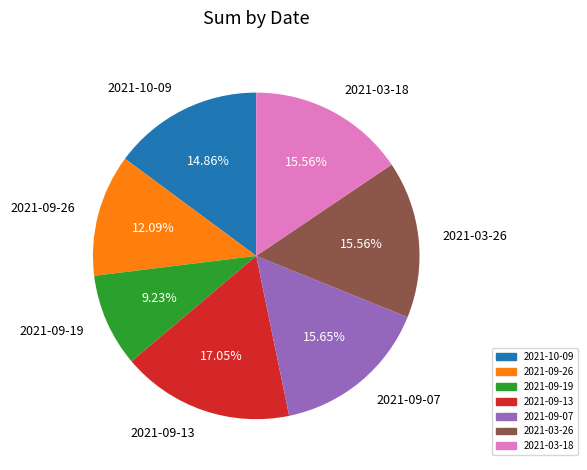

Between 2021-03-26 and 2021-09-13, which is larger?

2021-09-13